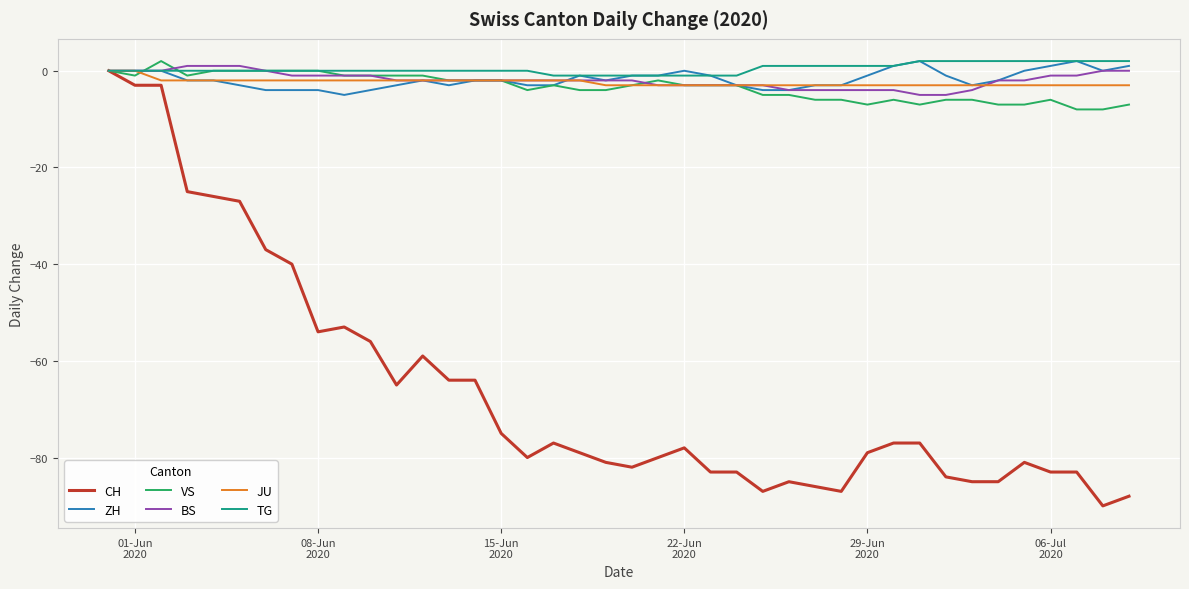

What is the average value of the VS series?

-3